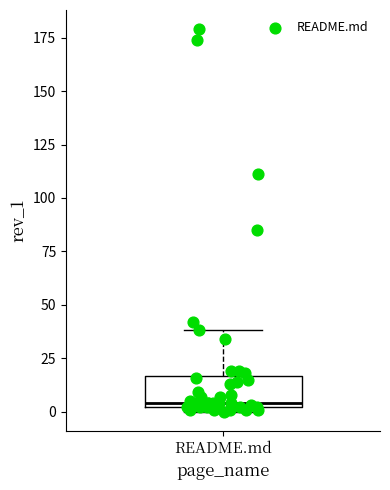

Where does the median line of the box for README.md sit on the y-axis? The values are not printed on the chart, so give them approximately, as read against the axis.

5